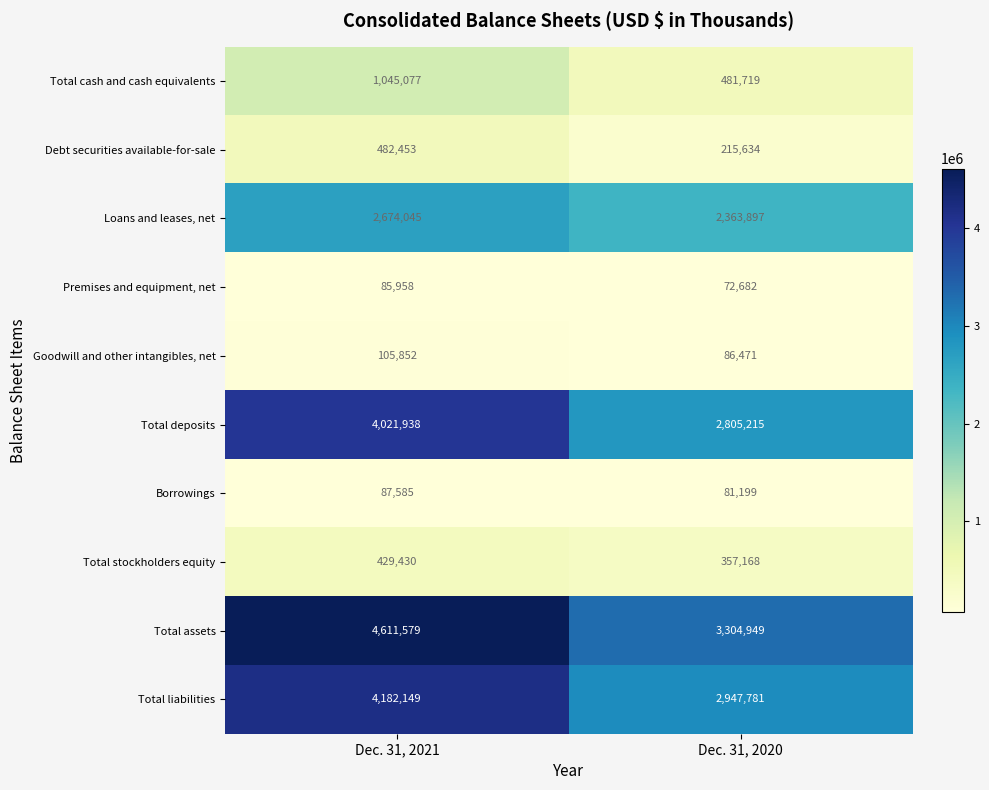

What value does the Total liabilities series have at Dec. 31, 2020, to the nearest 50?

2947800